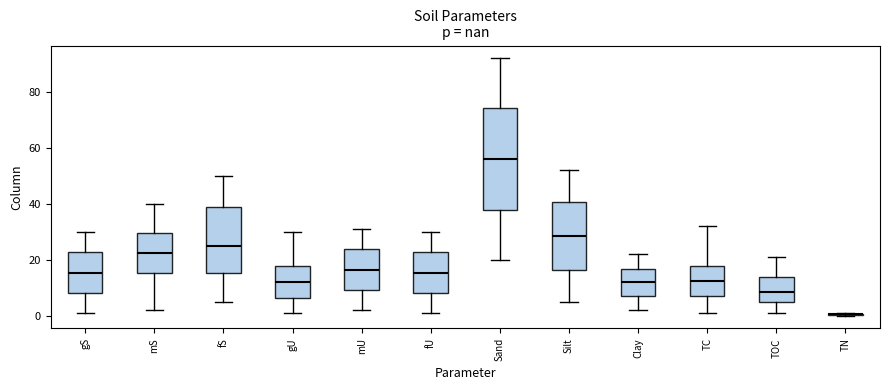

Which box is the tallest, from its lower edge to its upper edge?

Sand